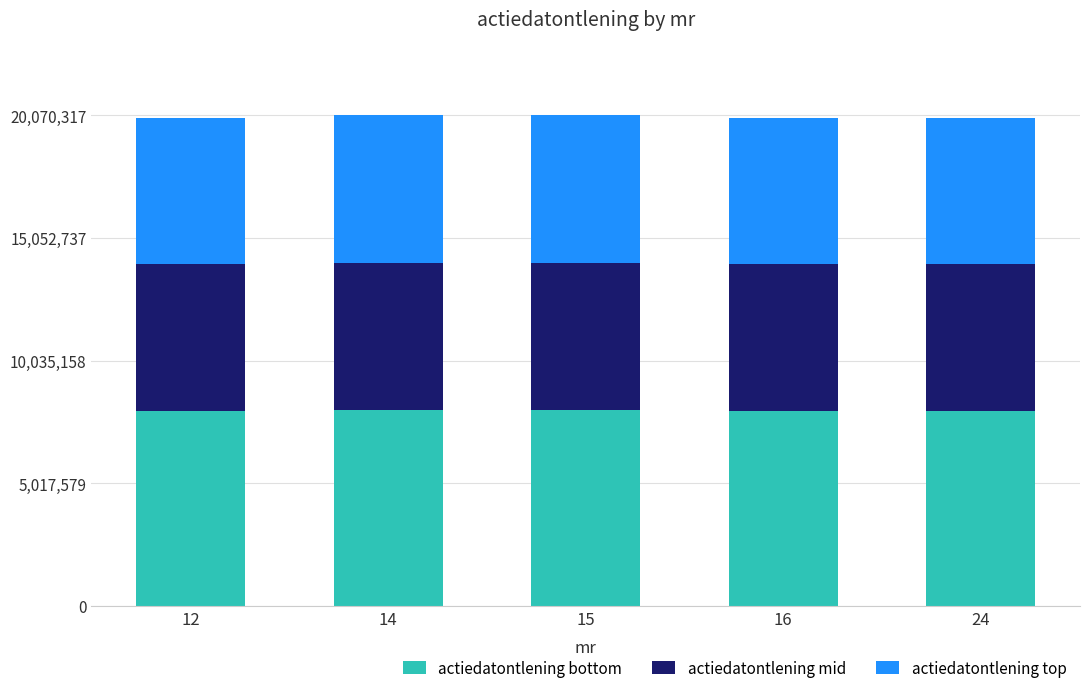

What is the total value across all series at 15?

20070317.0